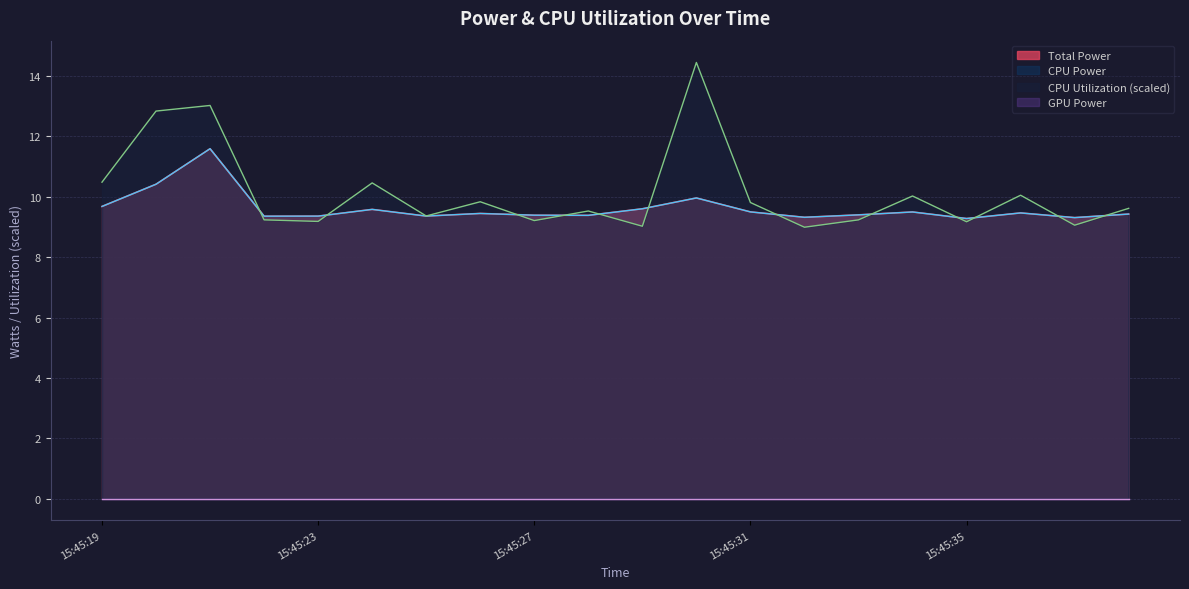

The value of CPU Utilization at 15:45:31 is 9.8. True or false?

True